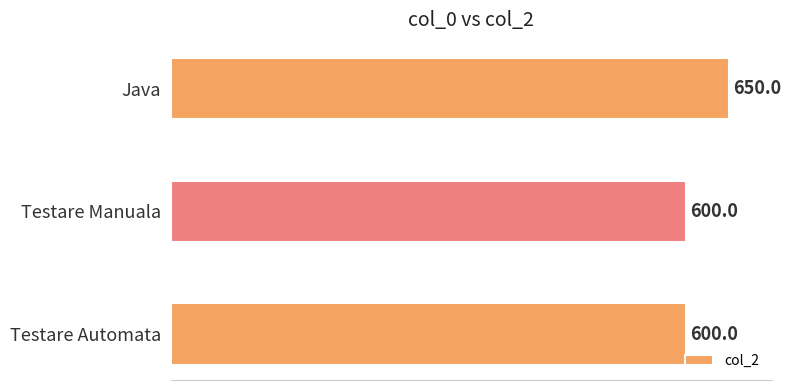

Reading bottom to top, what are all the values shown in this chart?

600	600	650